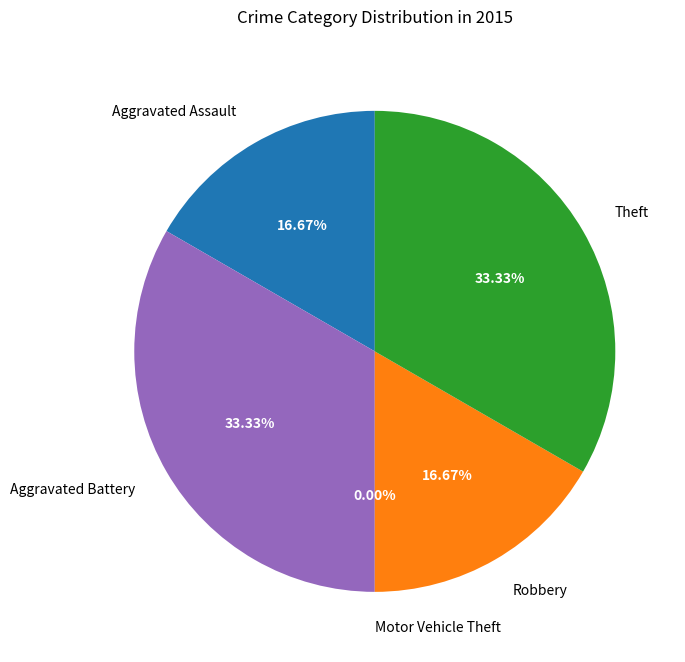

What is the ratio of the value at Aggravated Assault to the value at Robbery?

1.0